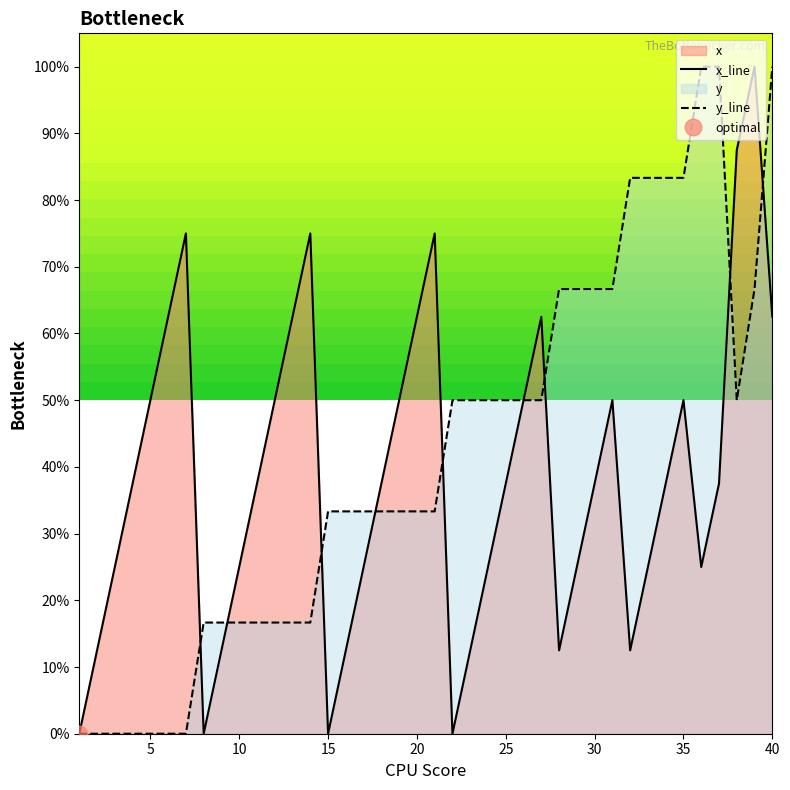

How many intersections are there between y_line and x_line?

8